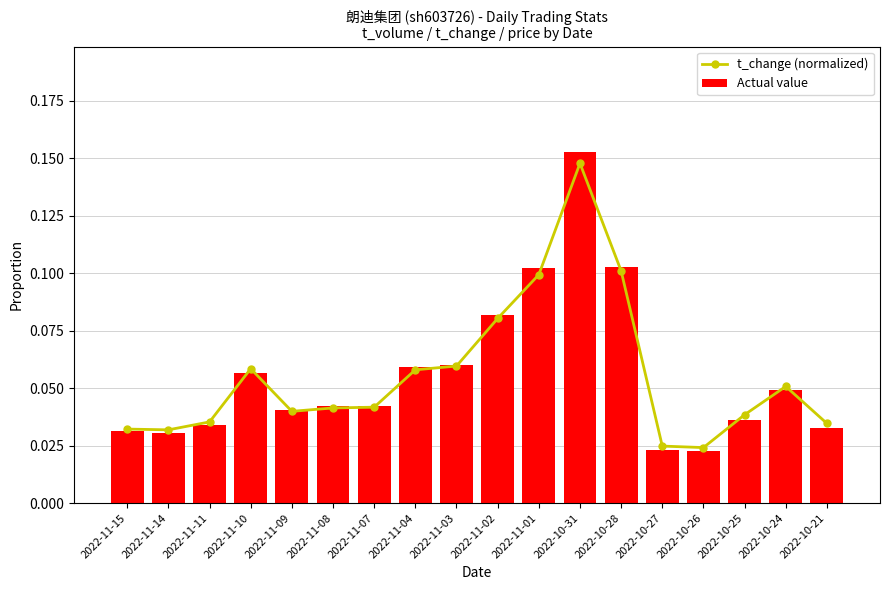

Reading left to right, list all the values displayed in this chart.

t_change (normalized): 2022-11-15=0.0	2022-11-14=0.0	2022-11-11=0.0	2022-11-10=0.1	2022-11-09=0.0	2022-11-08=0.0	2022-11-07=0.0	2022-11-04=0.1	2022-11-03=0.1	2022-11-02=0.1	2022-11-01=0.1	2022-10-31=0.1	2022-10-28=0.1	2022-10-27=0.0	2022-10-26=0.0	2022-10-25=0.0	2022-10-24=0.1	2022-10-21=0.0
Actual value: 2022-11-15=0.0	2022-11-14=0.0	2022-11-11=0.0	2022-11-10=0.1	2022-11-09=0.0	2022-11-08=0.0	2022-11-07=0.0	2022-11-04=0.1	2022-11-03=0.1	2022-11-02=0.1	2022-11-01=0.1	2022-10-31=0.2	2022-10-28=0.1	2022-10-27=0.0	2022-10-26=0.0	2022-10-25=0.0	2022-10-24=0.0	2022-10-21=0.0